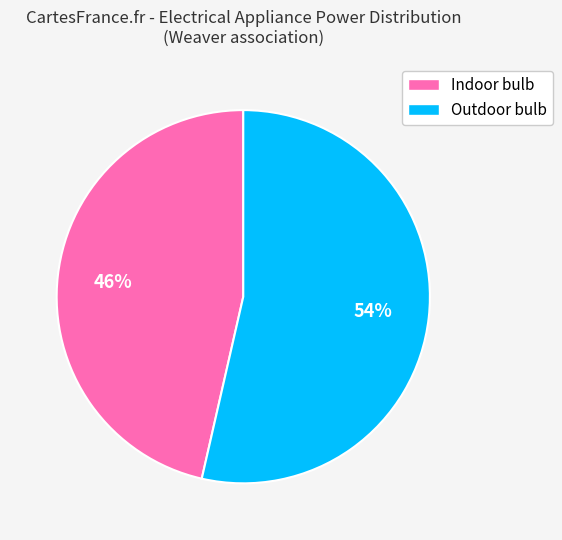

Which has a higher value, Indoor bulb or Outdoor bulb?

Outdoor bulb